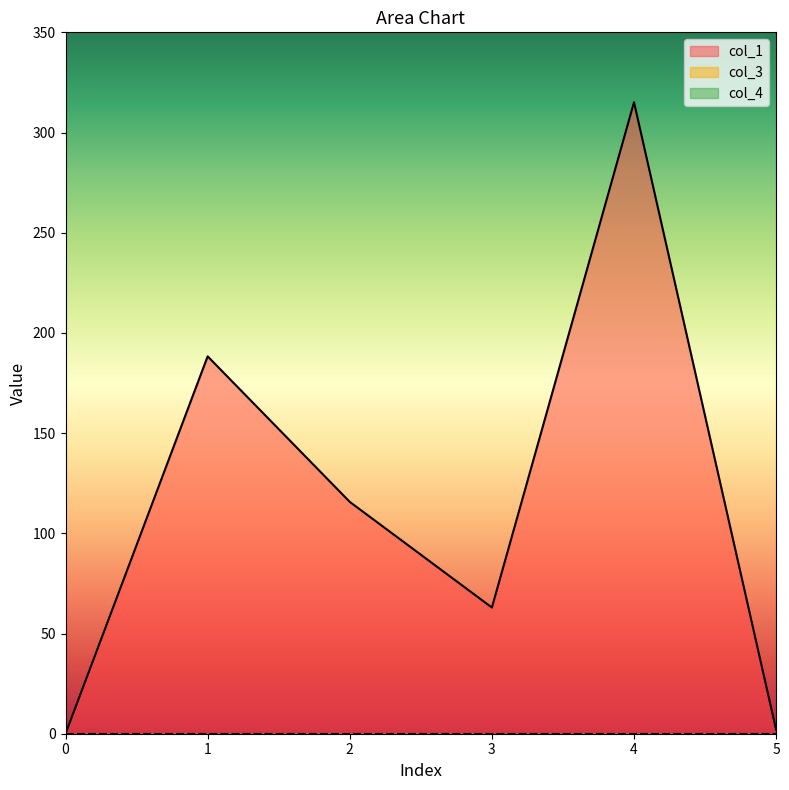

Is the value of col_1 at 0 greater than the value of col_3 at 4?

No